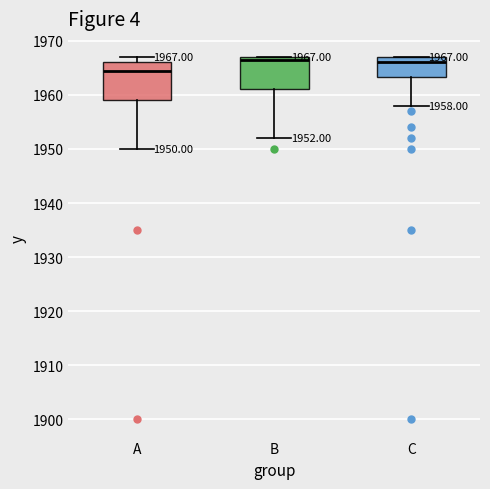

Which box is the tallest, from its lower edge to its upper edge?

A